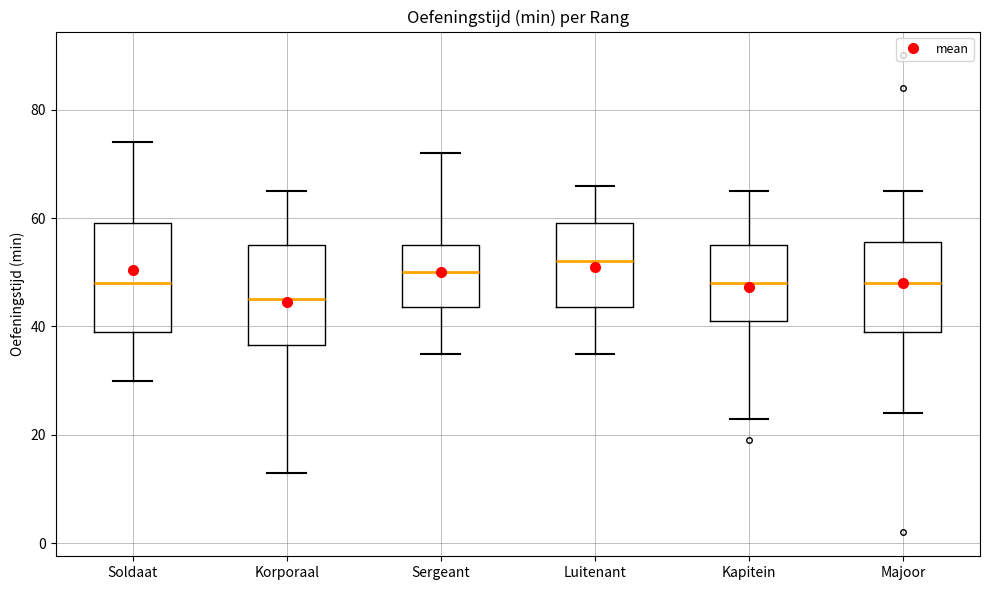

Reading left to right, transcribe this box plot: for each box, give where its median line is, the range the box spans, and where its two whiskers end, as read against the y-axis. The values are not printed on the chart, so give them approximately, as read against the axis.

Soldaat: median 48, box 40 to 60, whiskers 30 to 74
Korporaal: median 46, box 36 to 56, whiskers 14 to 66
Sergeant: median 50, box 44 to 56, whiskers 36 to 72
Luitenant: median 52, box 44 to 60, whiskers 36 to 66
Kapitein: median 48, box 42 to 56, whiskers 24 to 66
Majoor: median 48, box 40 to 56, whiskers 24 to 66